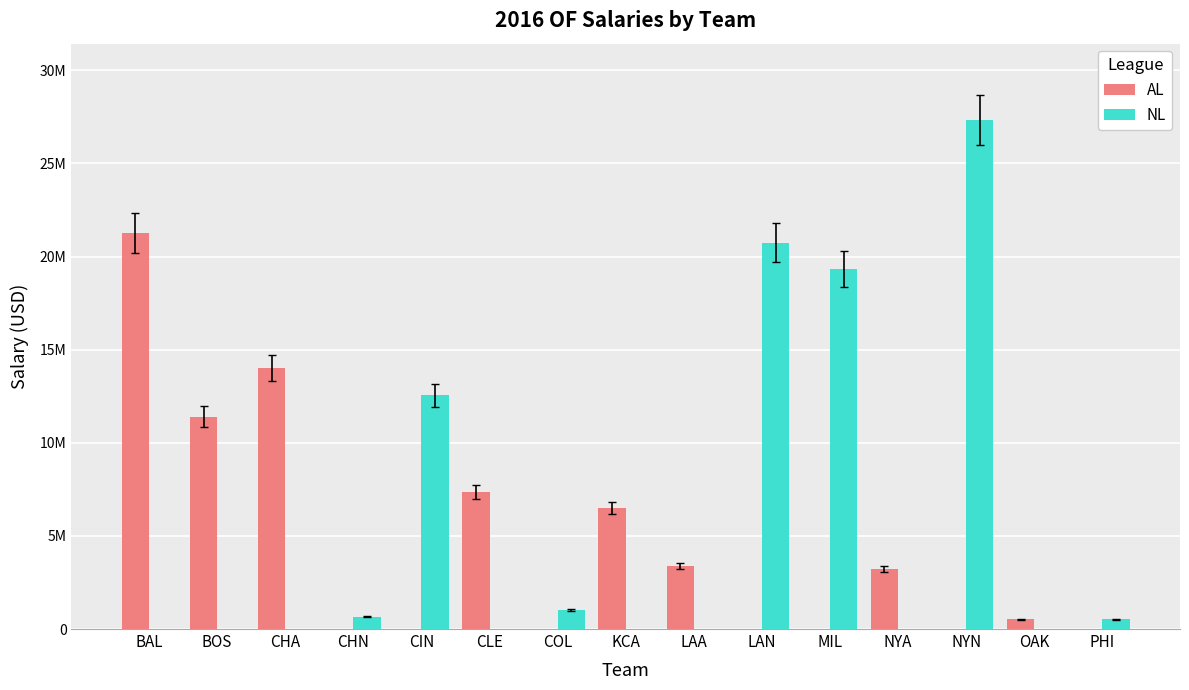

At which label does AL reach its peak?

BAL